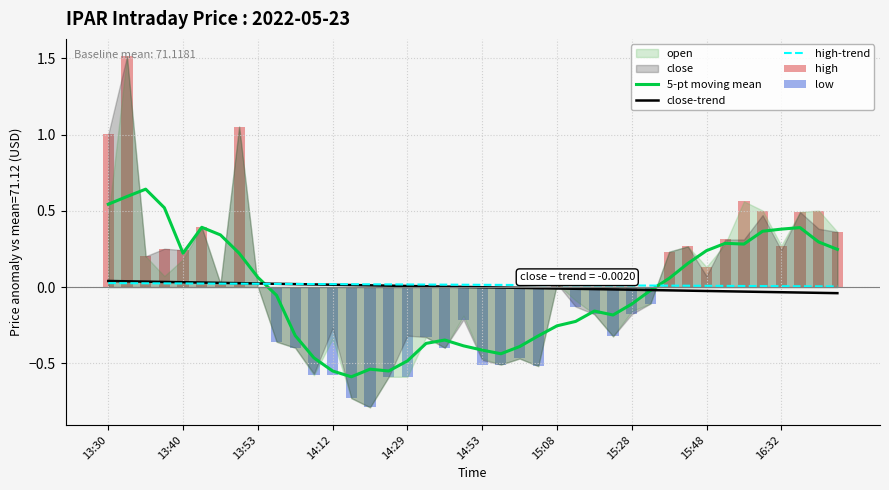

What is the difference between the maximum and minimum values in the low series?

0.8